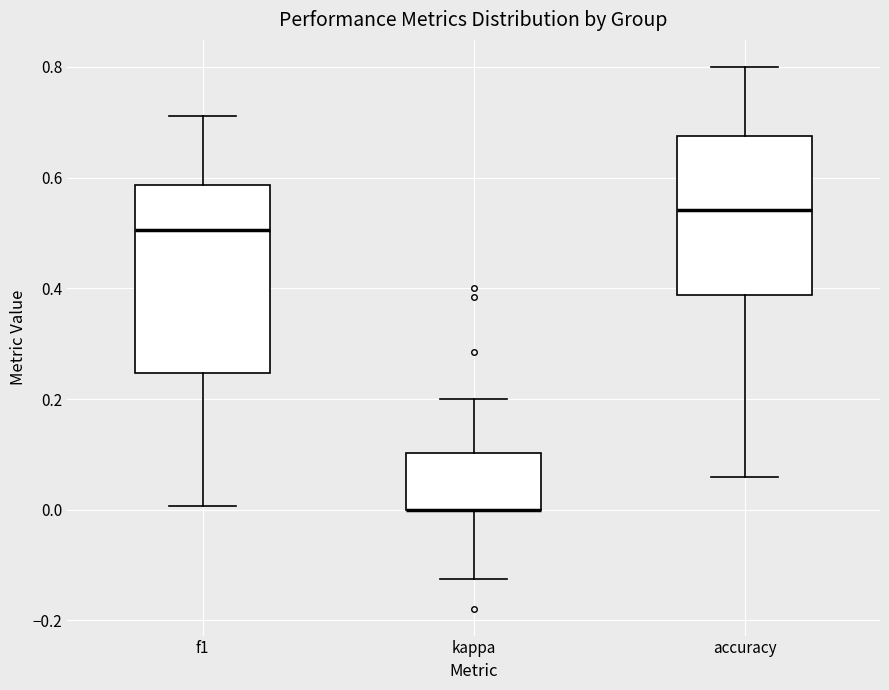

Reading left to right, read every box against the y-axis: the position of its median line, the range the box covers, and the ends of its whiskers. The values are not printed on the chart, so give them approximately, as read against the axis.

f1: median 0.50, box 0.24 to 0.58, whiskers 0.00 to 0.72
kappa: median 0.00 (drawn on the box's lower edge), box 0.00 to 0.10, whiskers -0.12 to 0.20
accuracy: median 0.54, box 0.38 to 0.68, whiskers 0.06 to 0.80